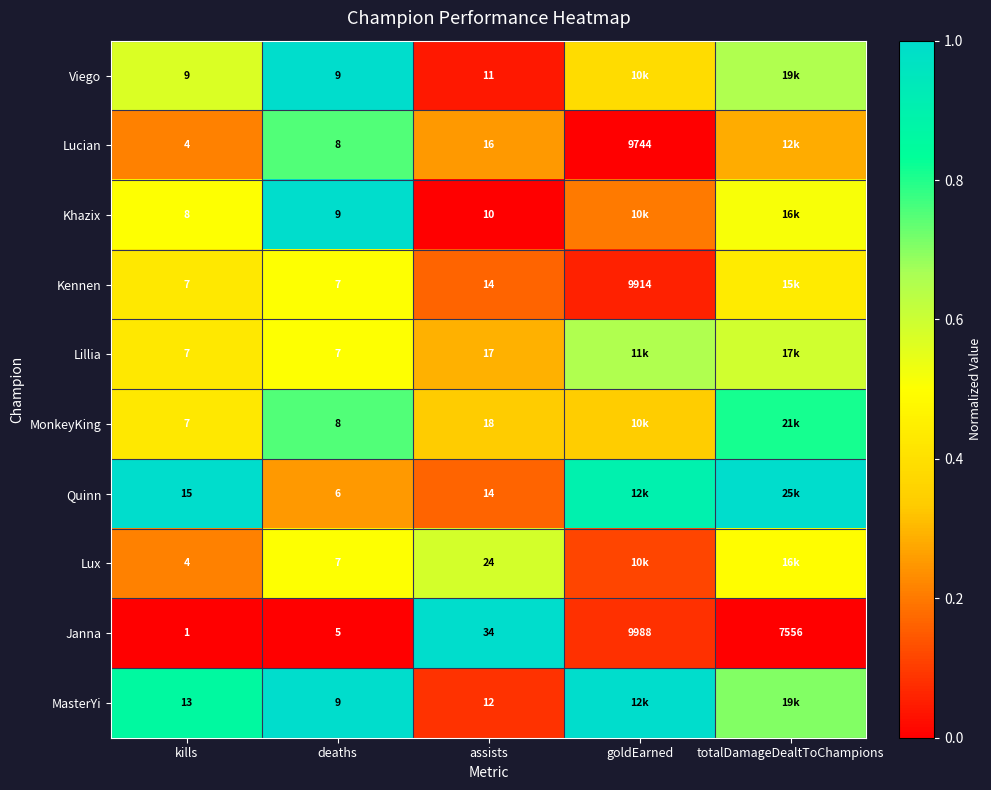

Is the value of MonkeyKing at kills greater than the value of Viego at kills?

No